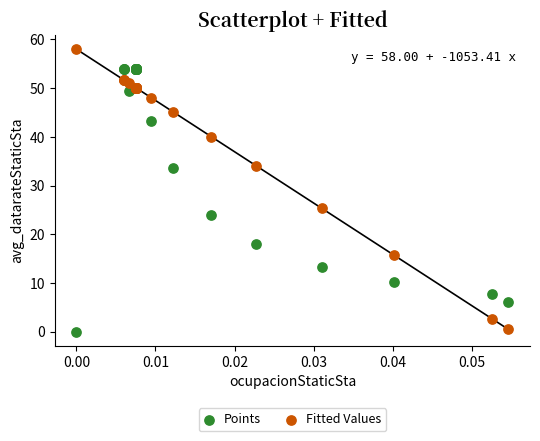

Which series contains the highest Y value?

Fitted Values